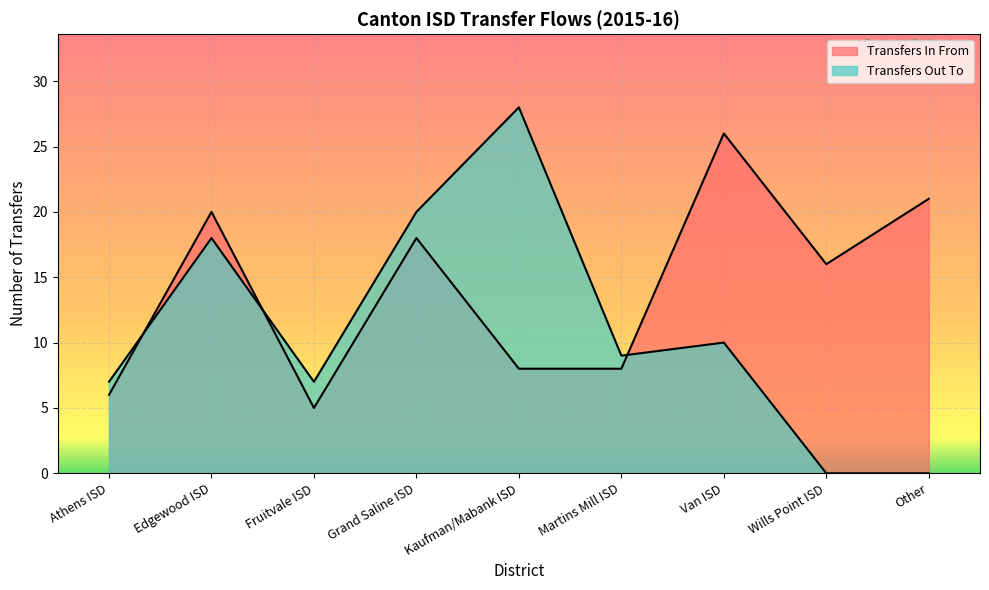

Which has a higher value, Wills Point ISD or Other?

Other